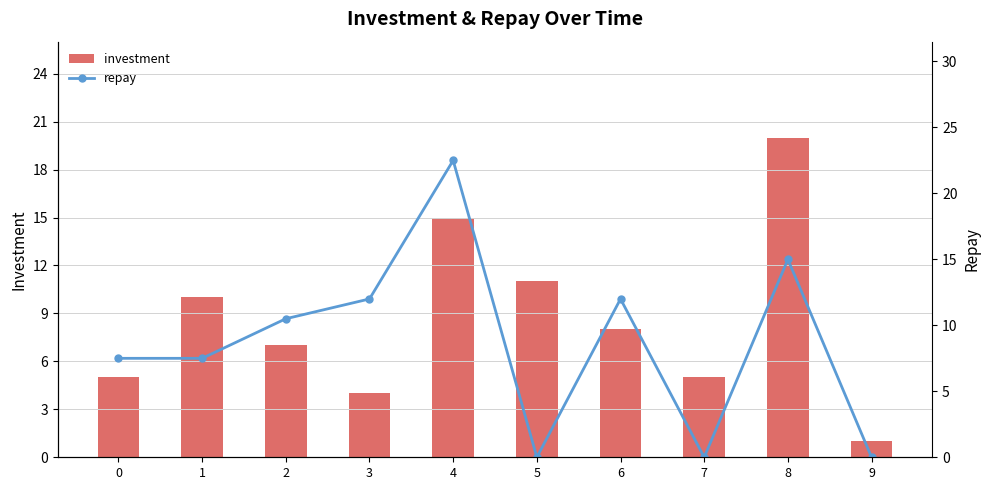

What are all the series names shown in the legend?

investment, repay